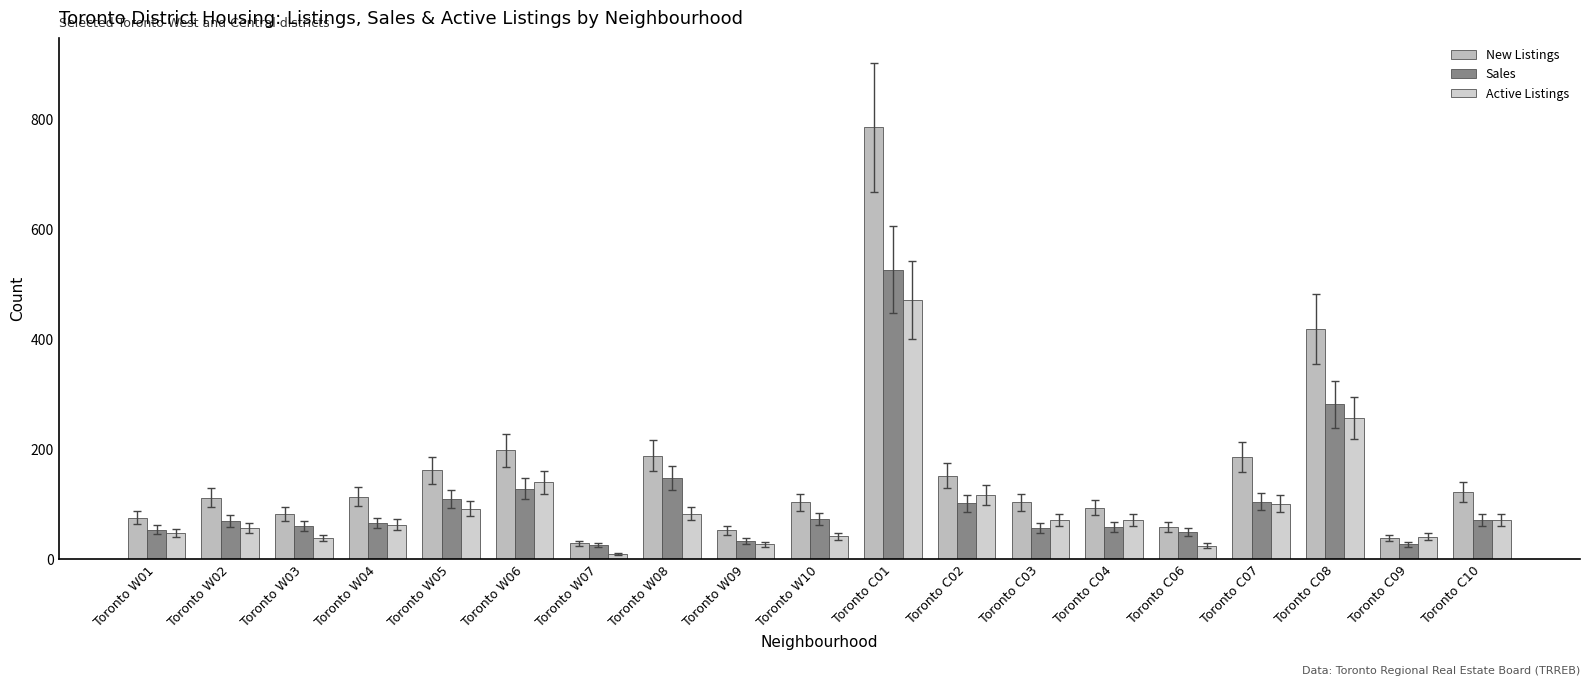

Is it true that Active Listings equals 38 at Toronto C07?

False